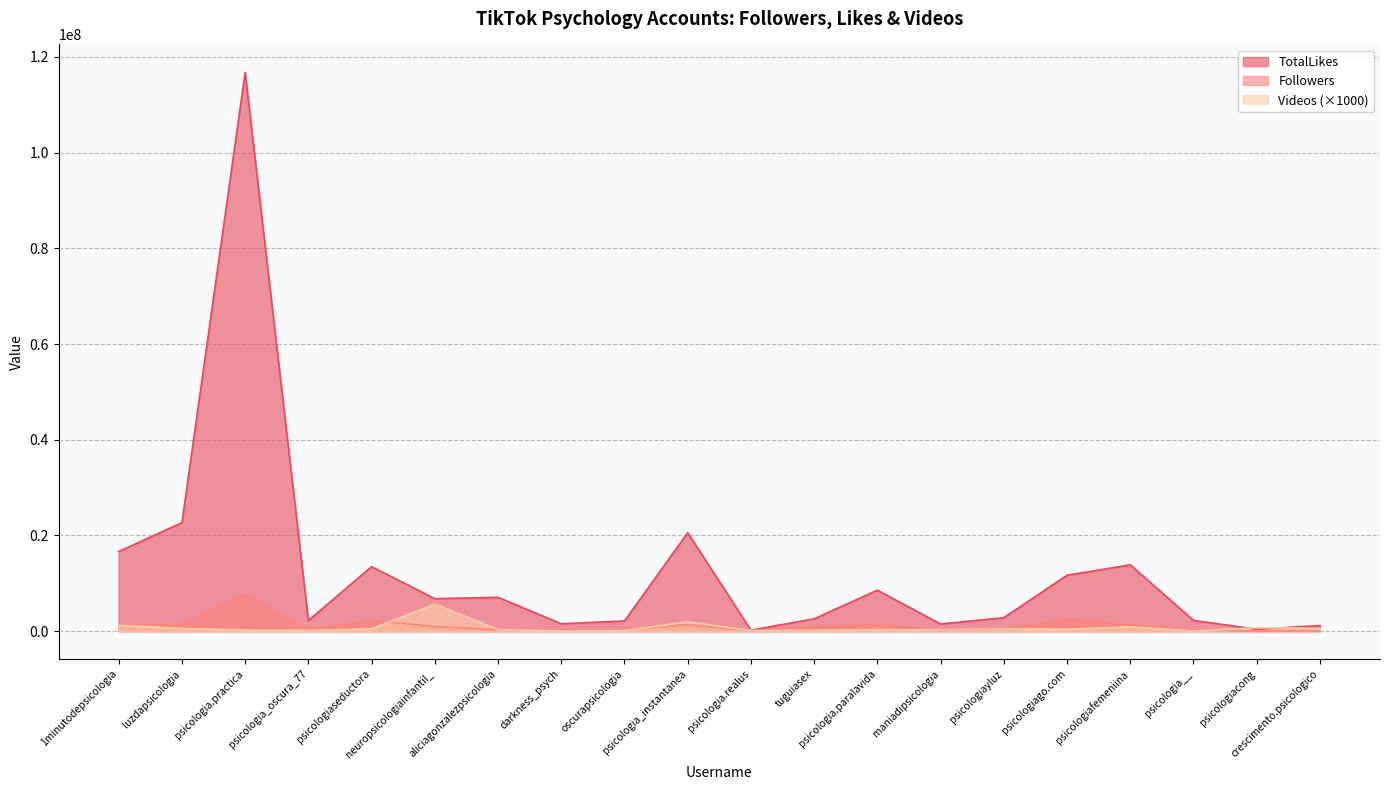

Reading left to right, what are all the values shown in this chart?

Followers: 1322080	1533878	7774977	397154	2244520	947706	288508	327365	266228	1377042	101666	892429	1482104	141874	457539	2526814	1331063	252932	17882	44782
TotalLikes: 16646527	22687909	116748622	2234168	13489245	6805933	7085596	1557755	2146903	20591026	220305	2592182	8568599	1511478	2829832	11701288	13865673	2268680	408595	1182043
Videos: 1239000	561000	242000	158000	473000	5648000	317000	67000	115000	1951000	128000	196000	300000	290000	464000	411000	905000	41000	725000	597000